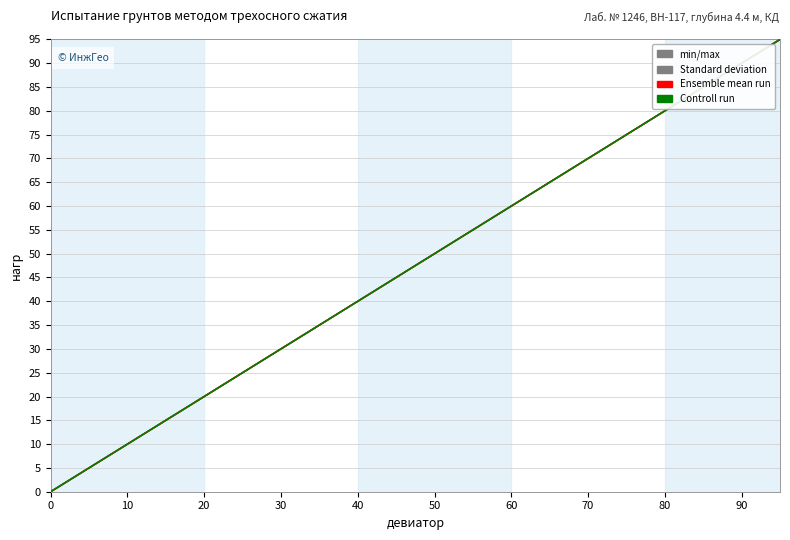

True or false: нагр 1 has a value of 19 at 90.

False